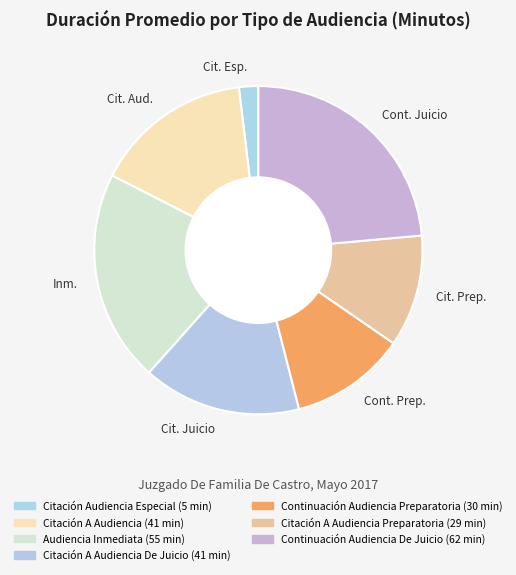

Is there any slice that represents more than half of the pie?

No